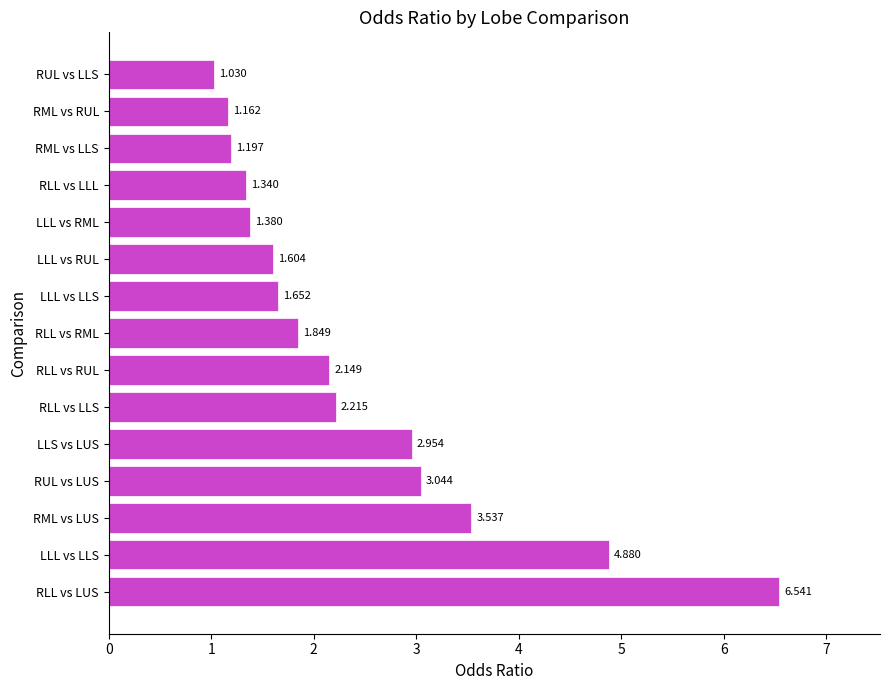

At which label is the value closest to 3?

RUL vs LUS